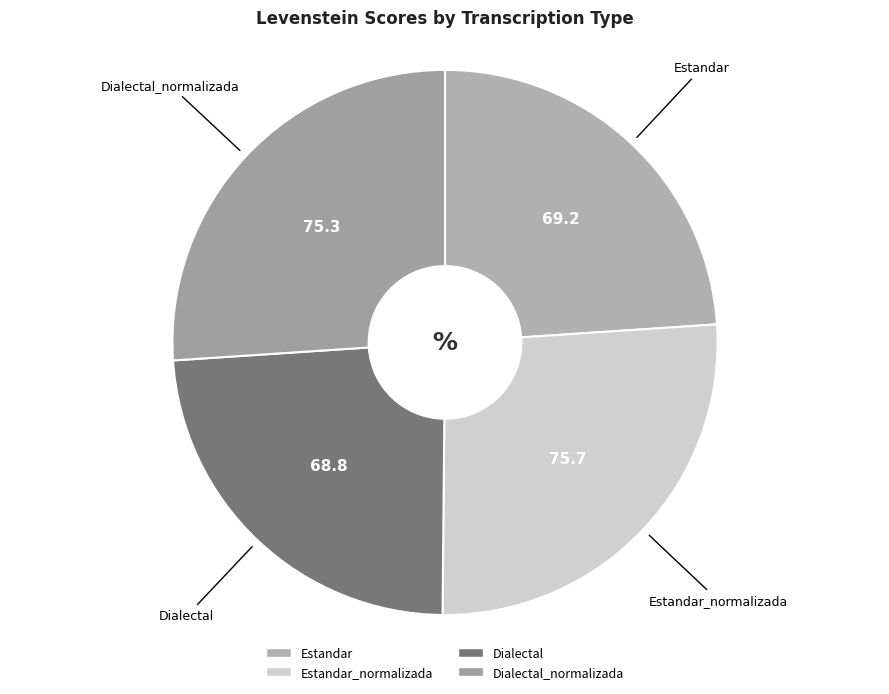

Rank the categories by value from lowest to highest.

Dialectal, Estandar, Dialectal_normalizada, Estandar_normalizada